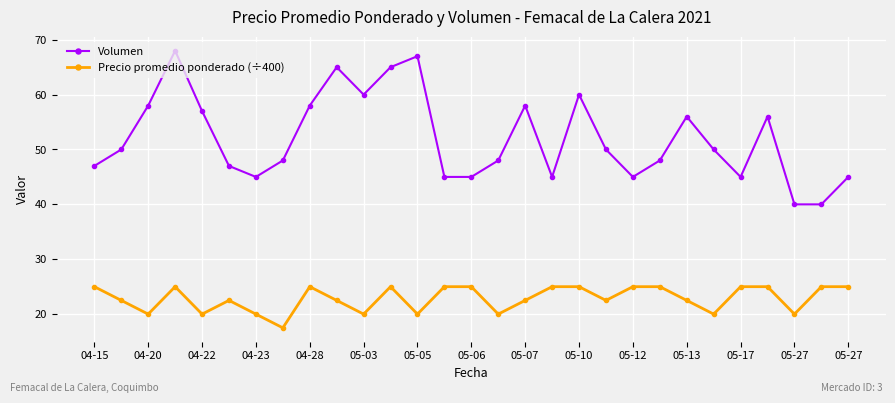

What is the difference between the maximum and minimum values in the Precio promedio ponderado (÷400) series?

7.5